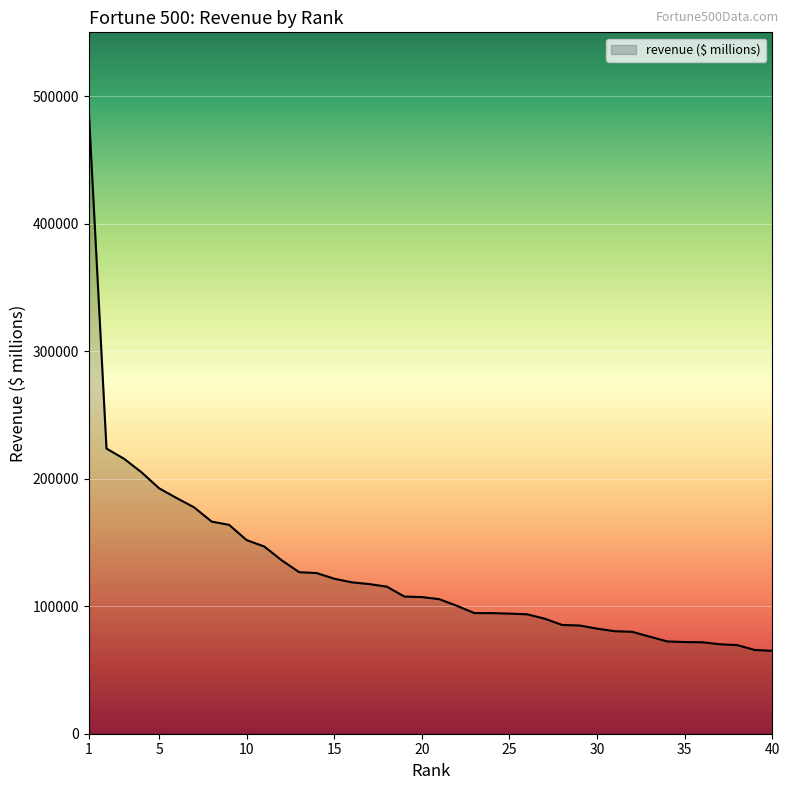

What is the maximum value shown in the chart?

485873